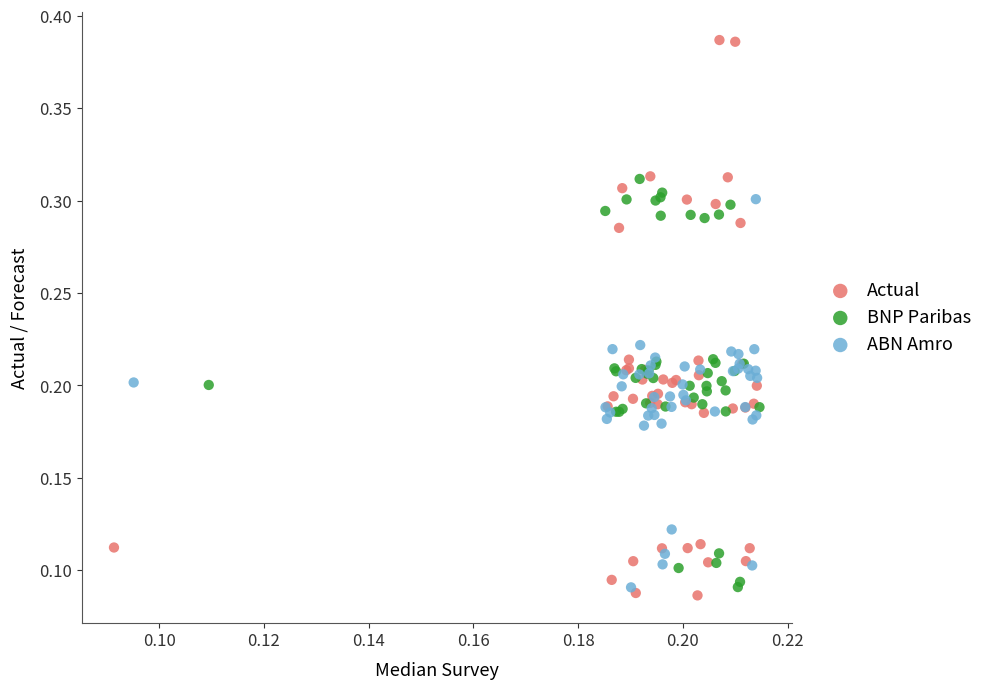

Which series has the largest Y range (max minus min)?

Actual